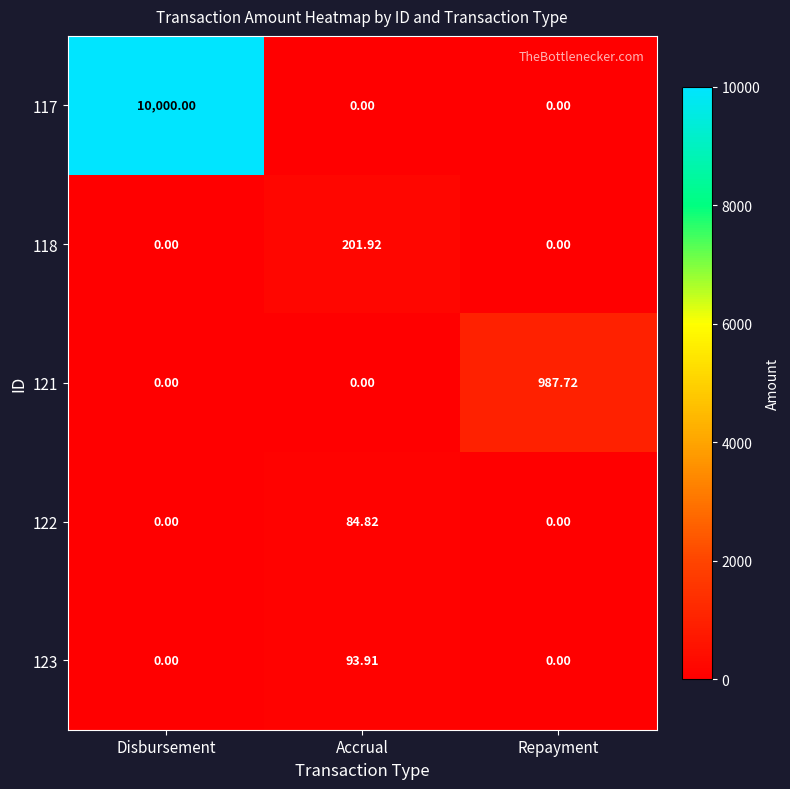

What is the maximum value shown in the chart?

10000.0